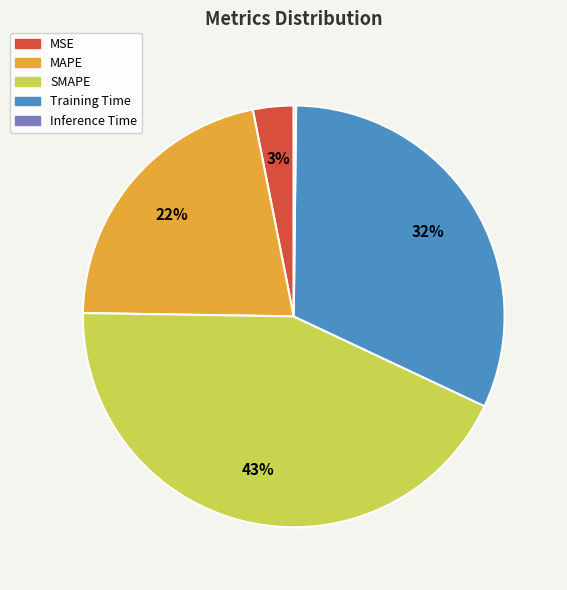

To the nearest percent, what portion does Training Time represent?

32%